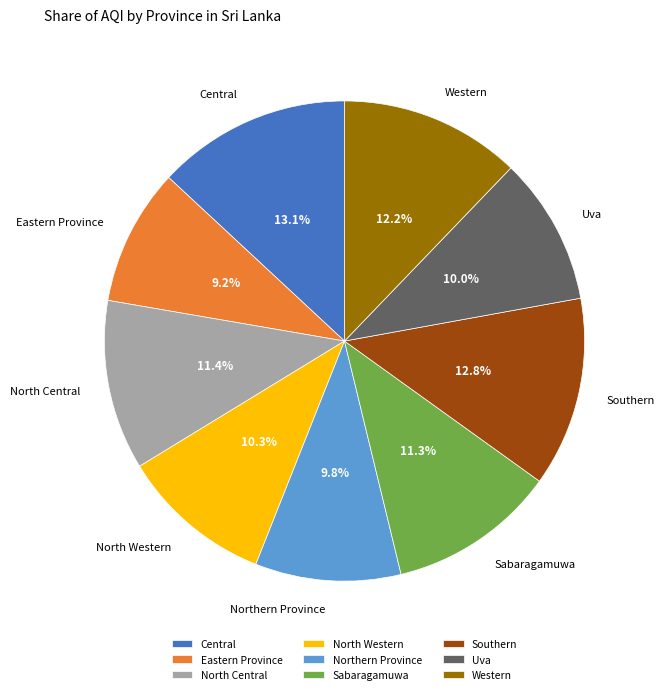

Does North Western represent more than half of the total?

No